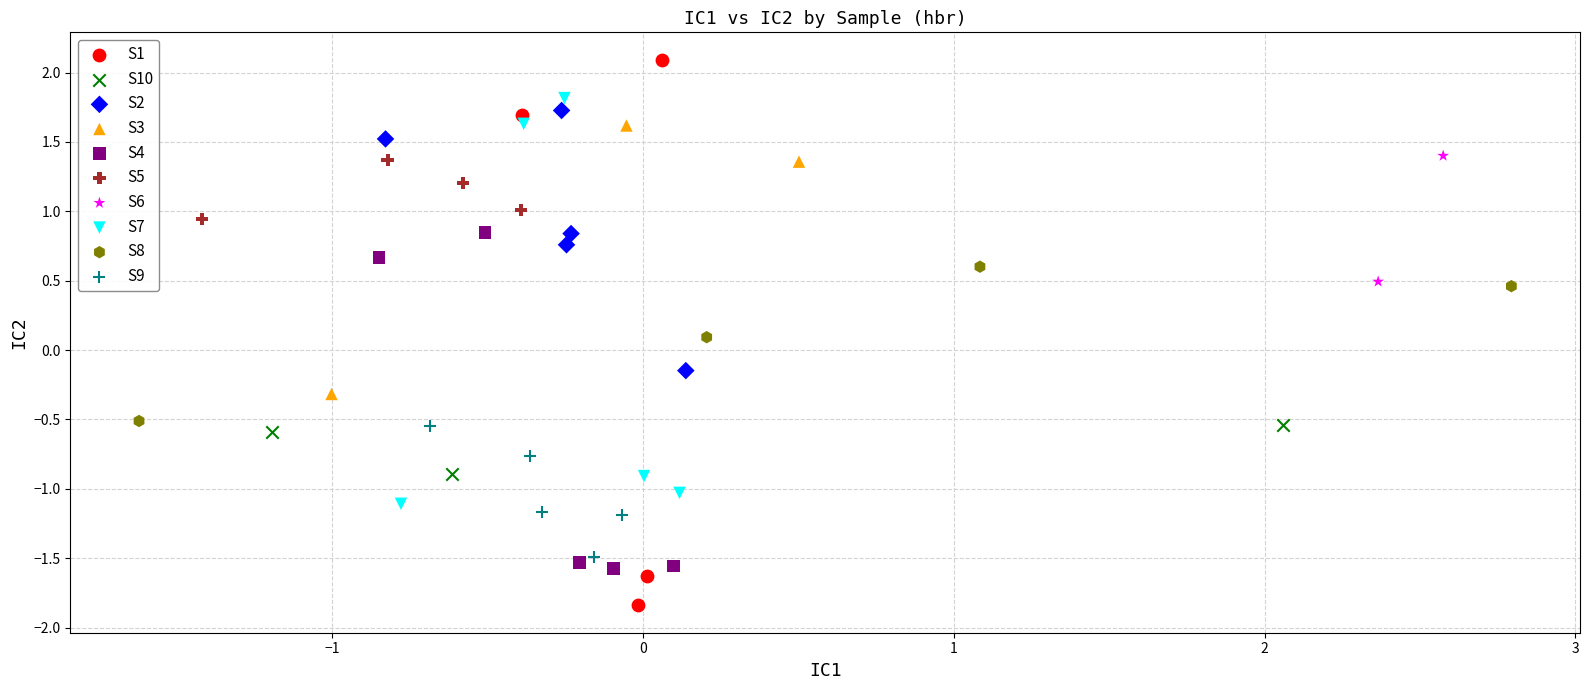

What are all the series names shown in the legend?

S1, S10, S2, S3, S4, S5, S6, S7, S8, S9